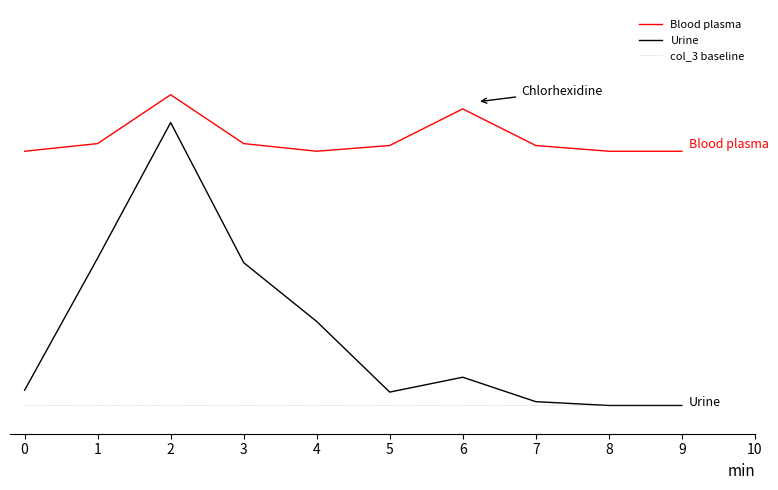

Which series has the largest total across all categories?

Blood plasma